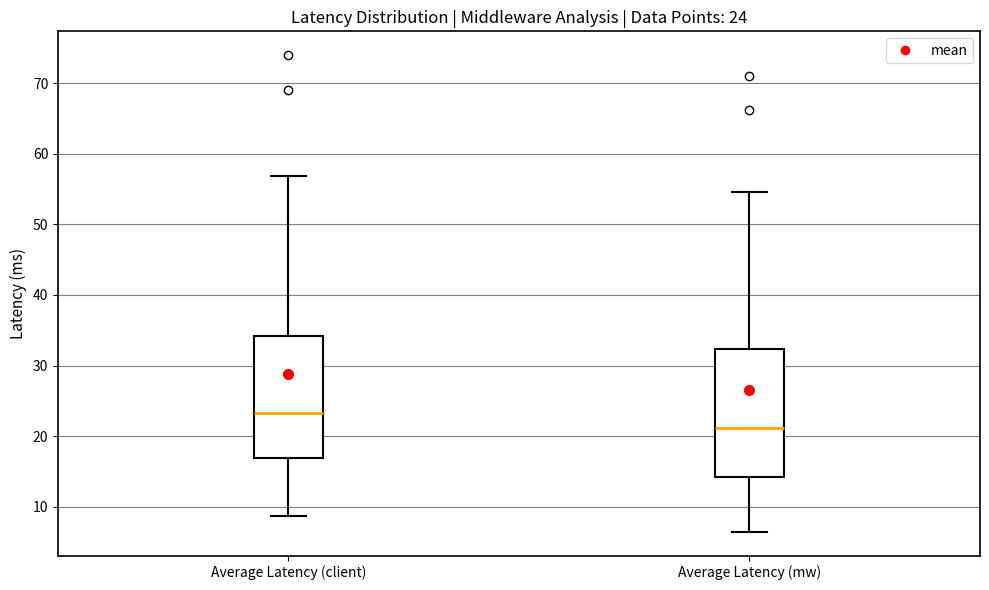

Which box's median line is the lowest?

Average Latency (mw)